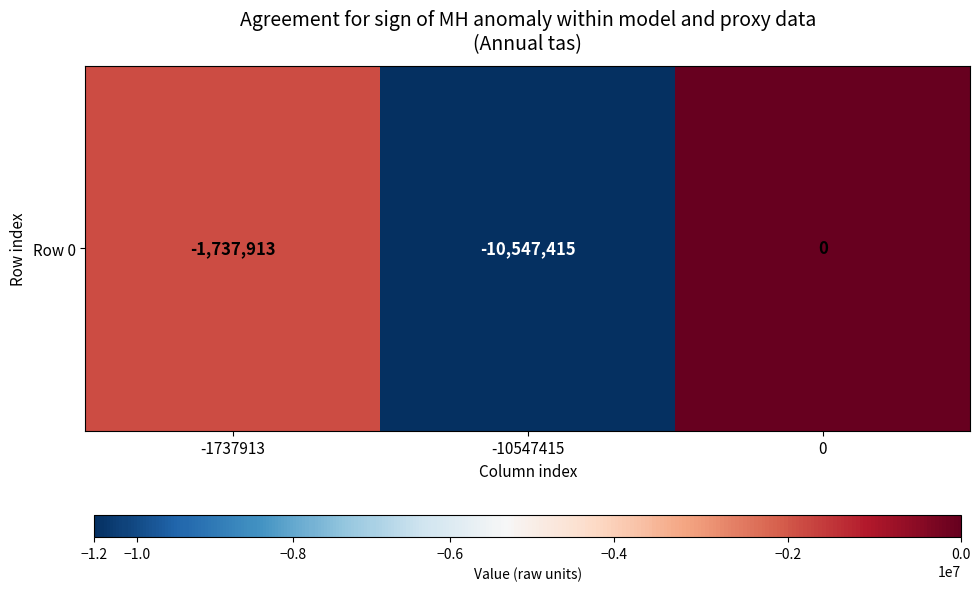

What is the change in value from -1737913 to -10547415?

-8809502